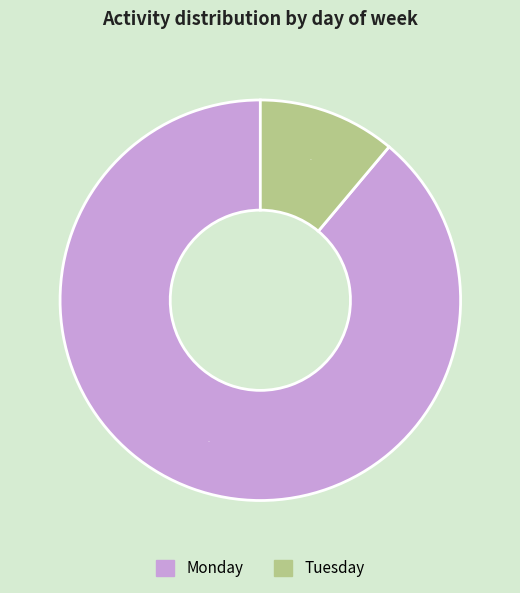

To the nearest percent, what is the difference between the largest and smallest slice percentages?

78%